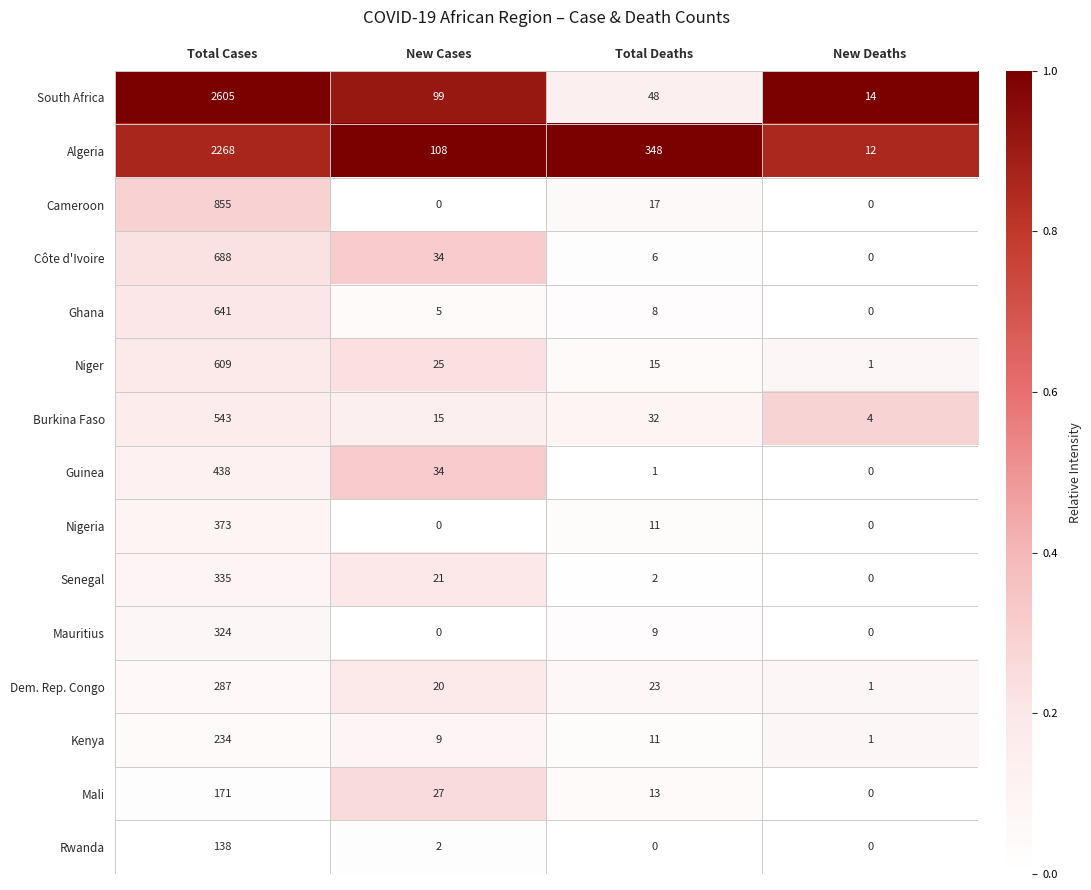

Which series has the largest total across all categories?

South Africa